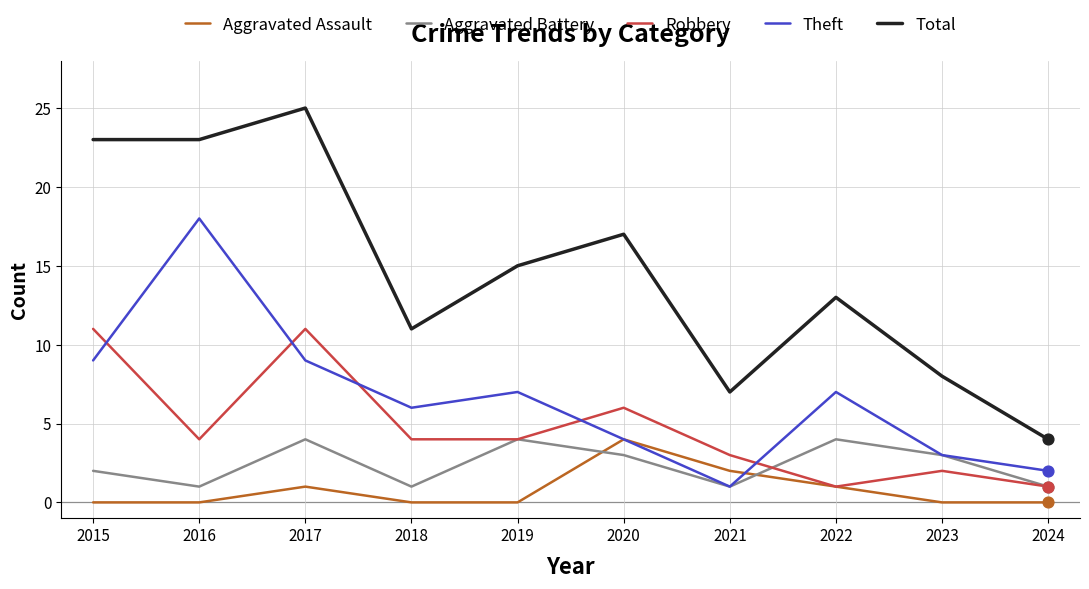

What is the total value across all series at 2022?

26